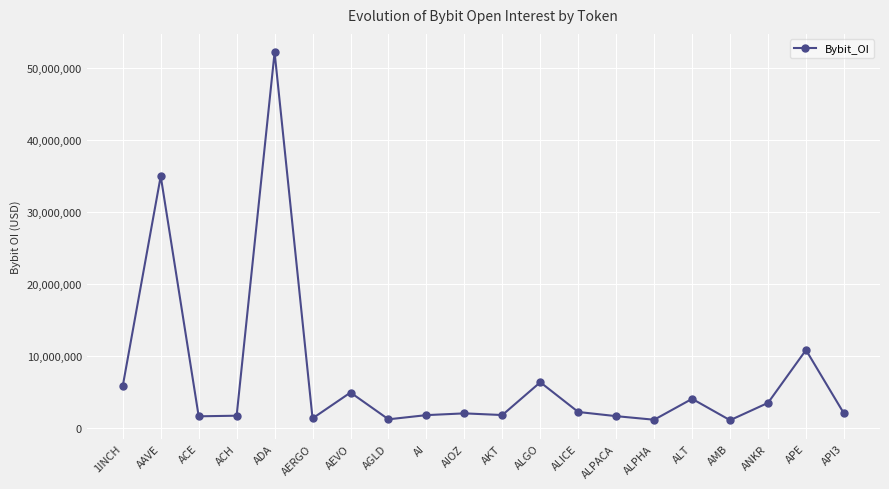

What is the sum of all values?

141533575